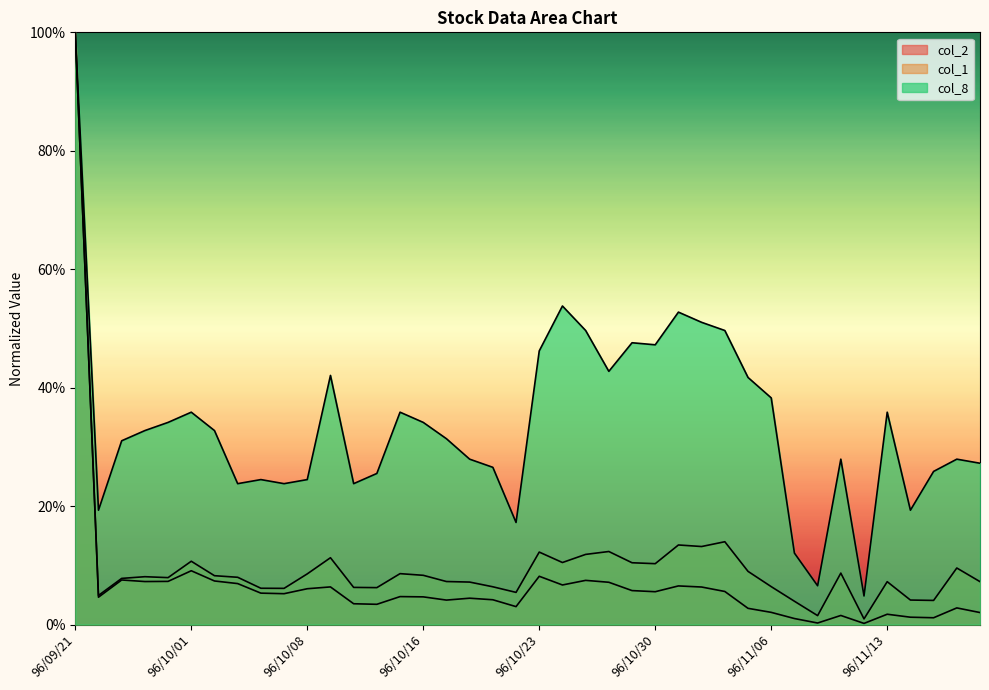

How many categories are shown in the chart?

40